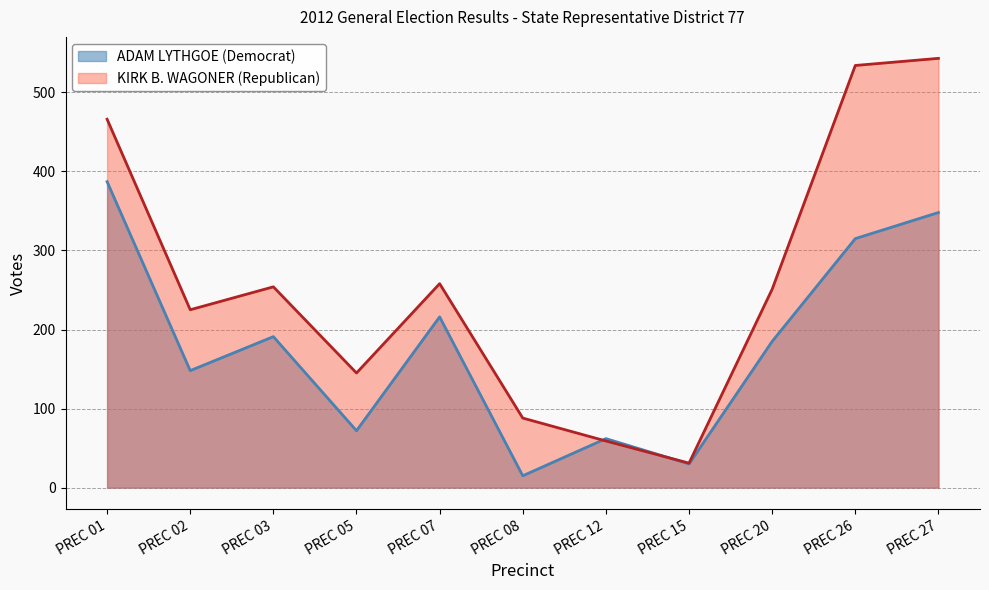

Which label corresponds to the largest value in the chart?

PREC 27